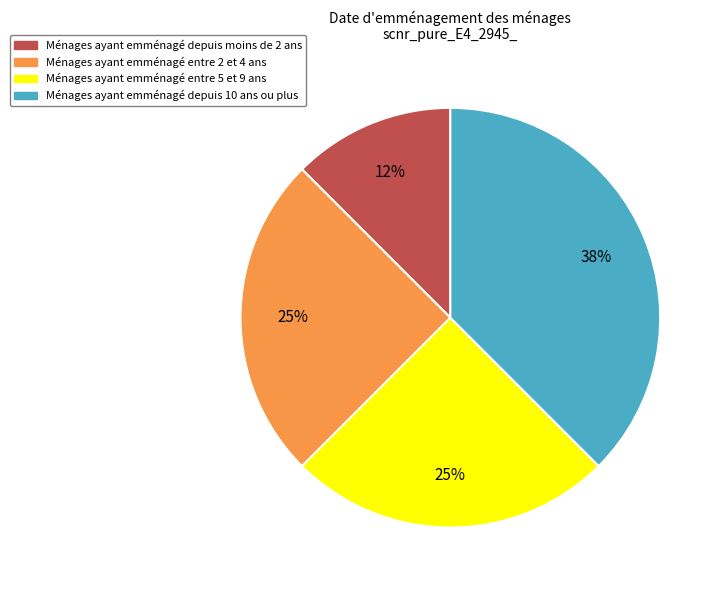

Does any single category account for the majority?

No